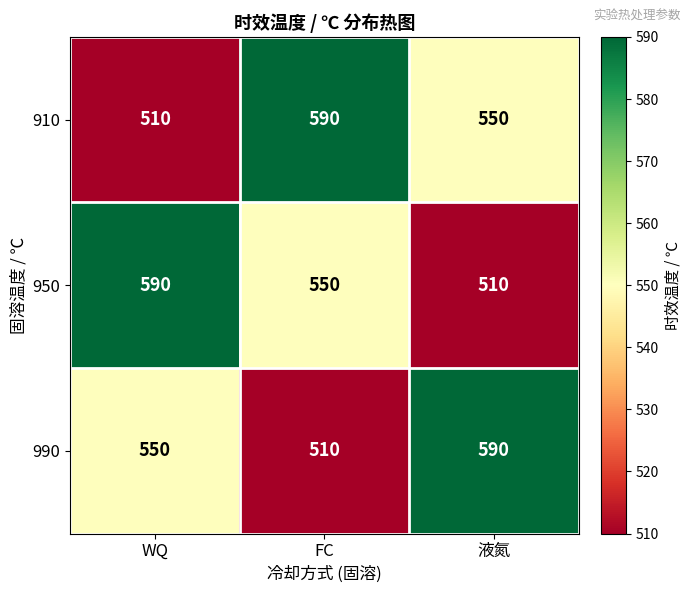

Rank the categories by 990 value from highest to lowest.

液氮, WQ, FC